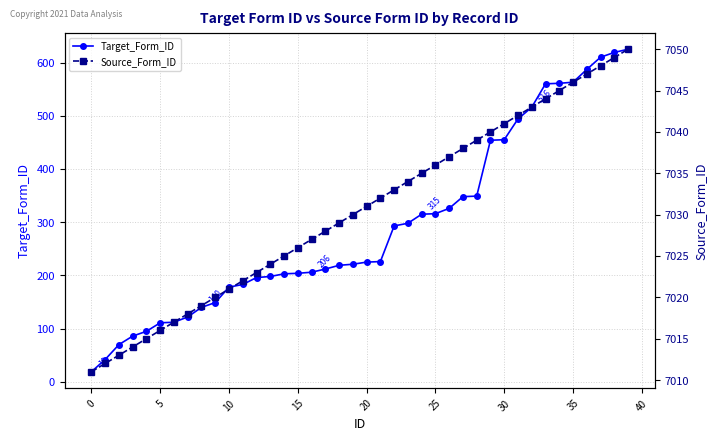

List the series in order of their overall mean, highest first.

Source_Form_ID, Target_Form_ID